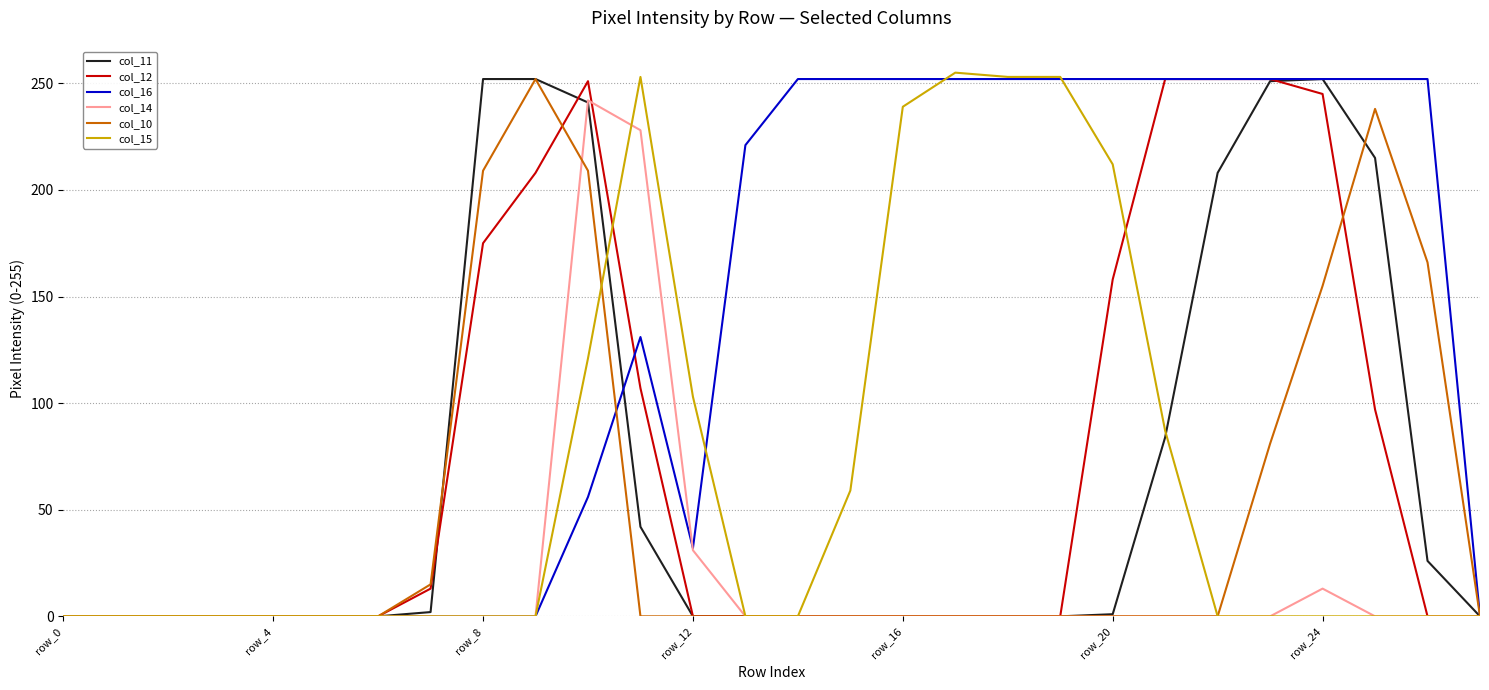

Which series has the largest total across all categories?

col_16